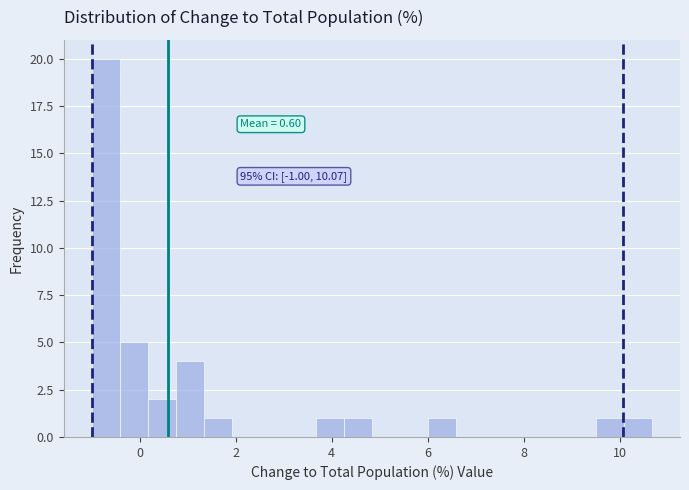

Read against the x-axis, roughly where is the centre of the tallest bar?

-0.8